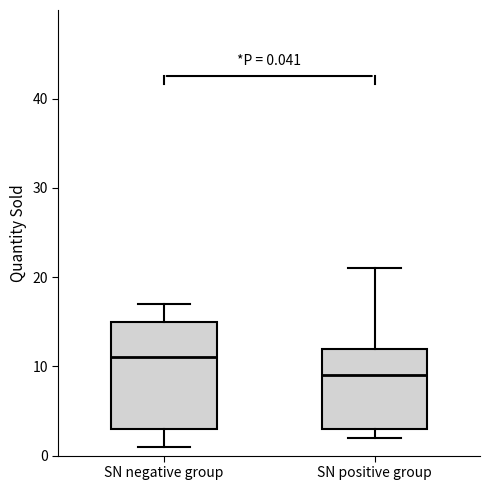

Which box has the lowest median line?

SN positive group